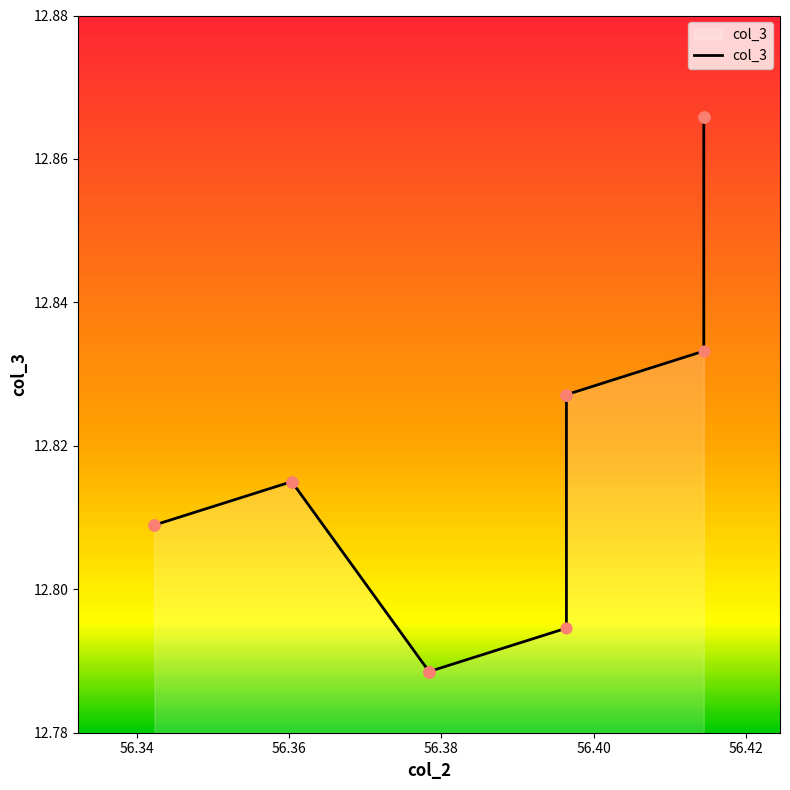

Approximately how many times larger is the value at 56.36036036036036 compared to 56.414414414414416?

1.0